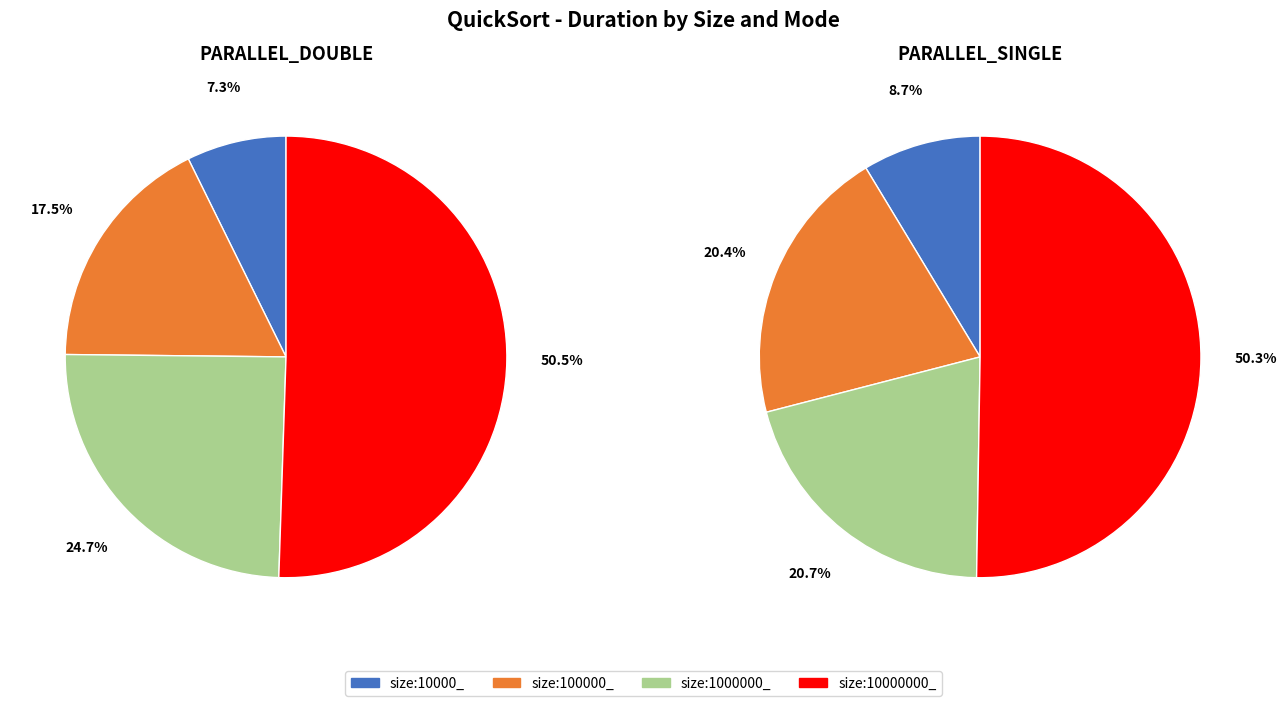

Combined, do size:1000000_ PARALLEL_DOUBLE and size:100000_ PARALLEL_DOUBLE account for over 50%?

No